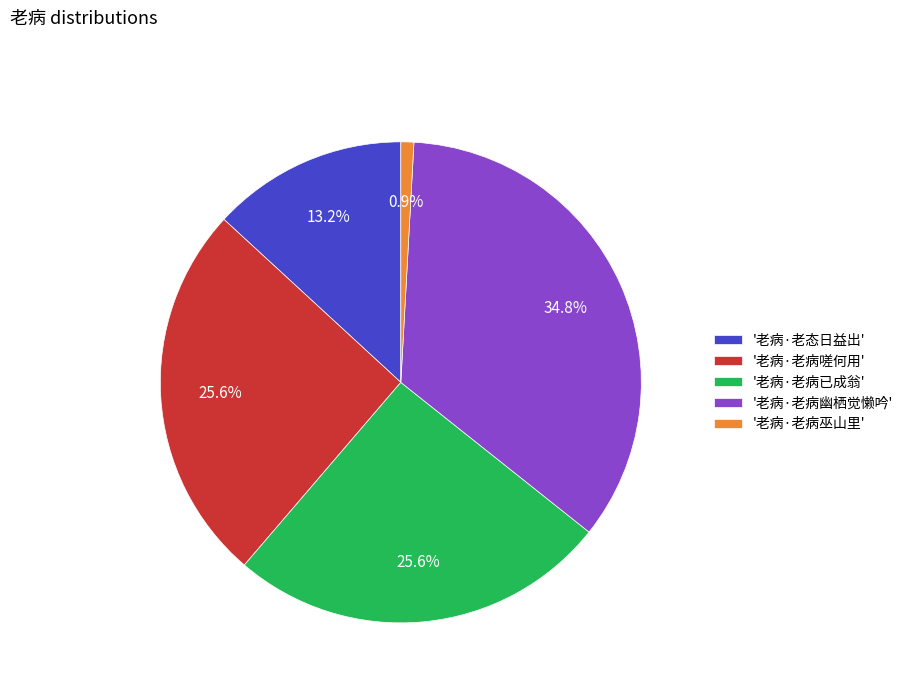

What portion of the pie excludes '老病·老病已成翁'?

74.4%